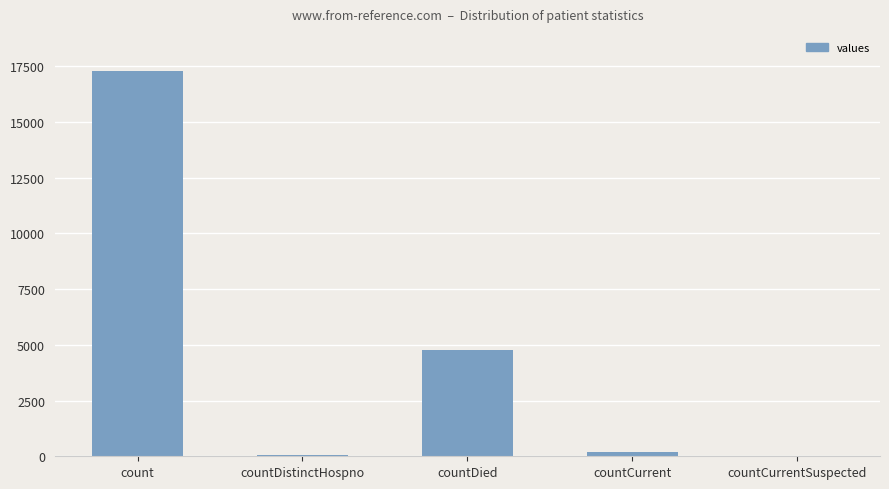

What is the sum of all values?

22305